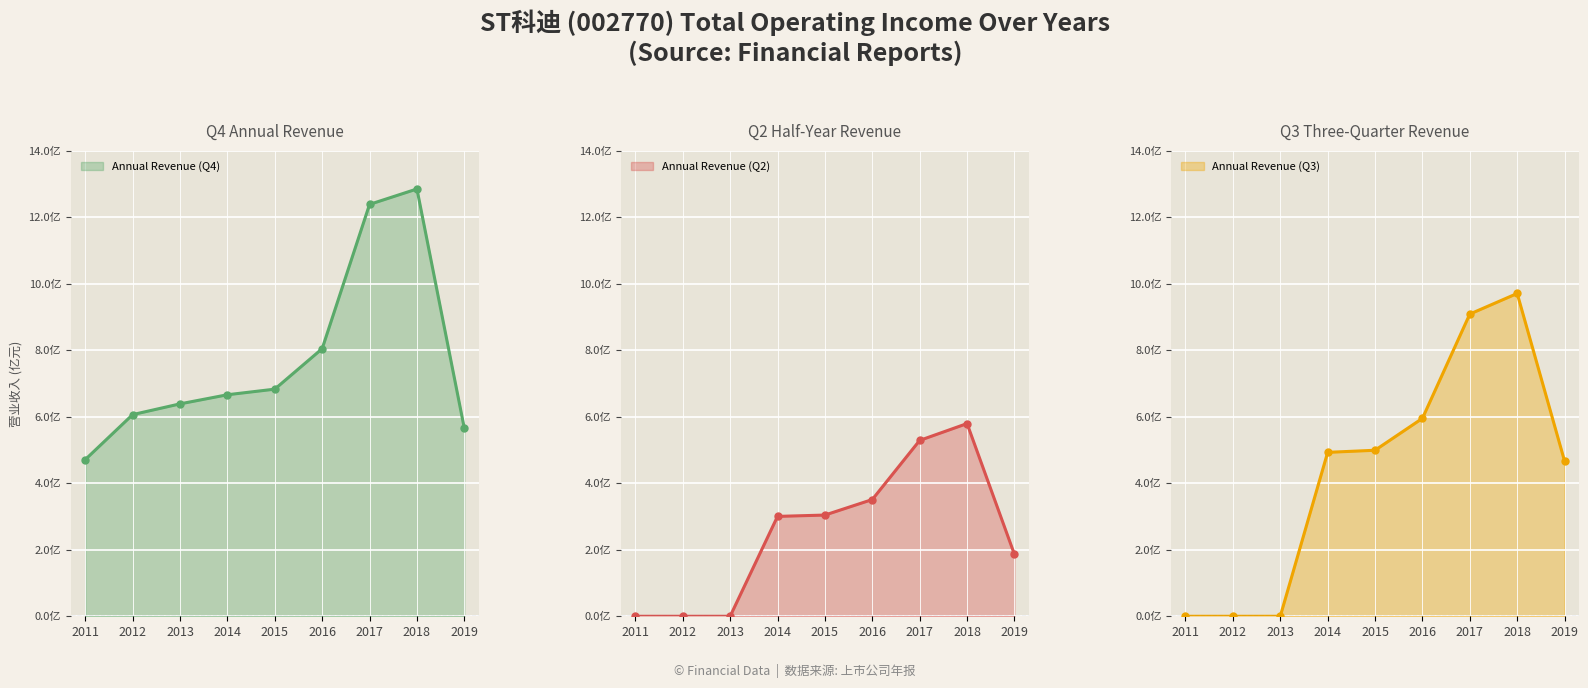

How many lines are shown in the chart?

3